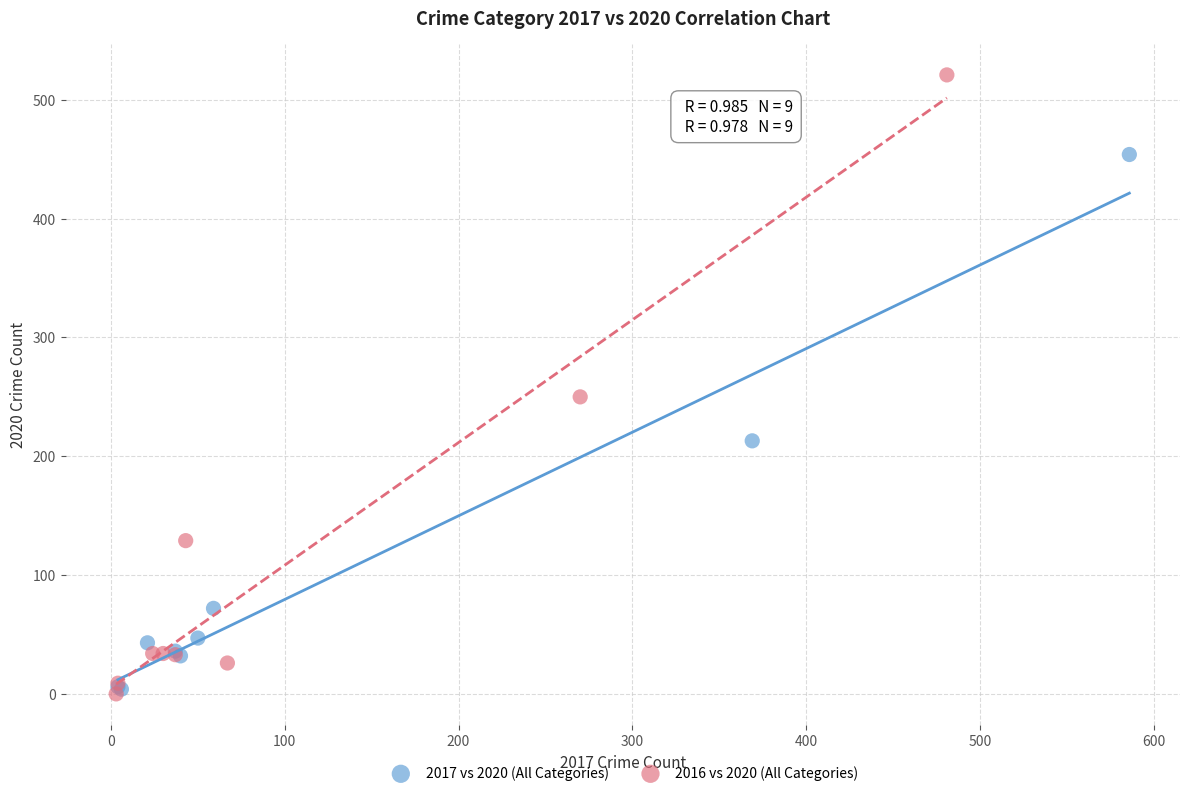

Which series has the largest Y range (max minus min)?

2016 vs 2020 (All Categories)